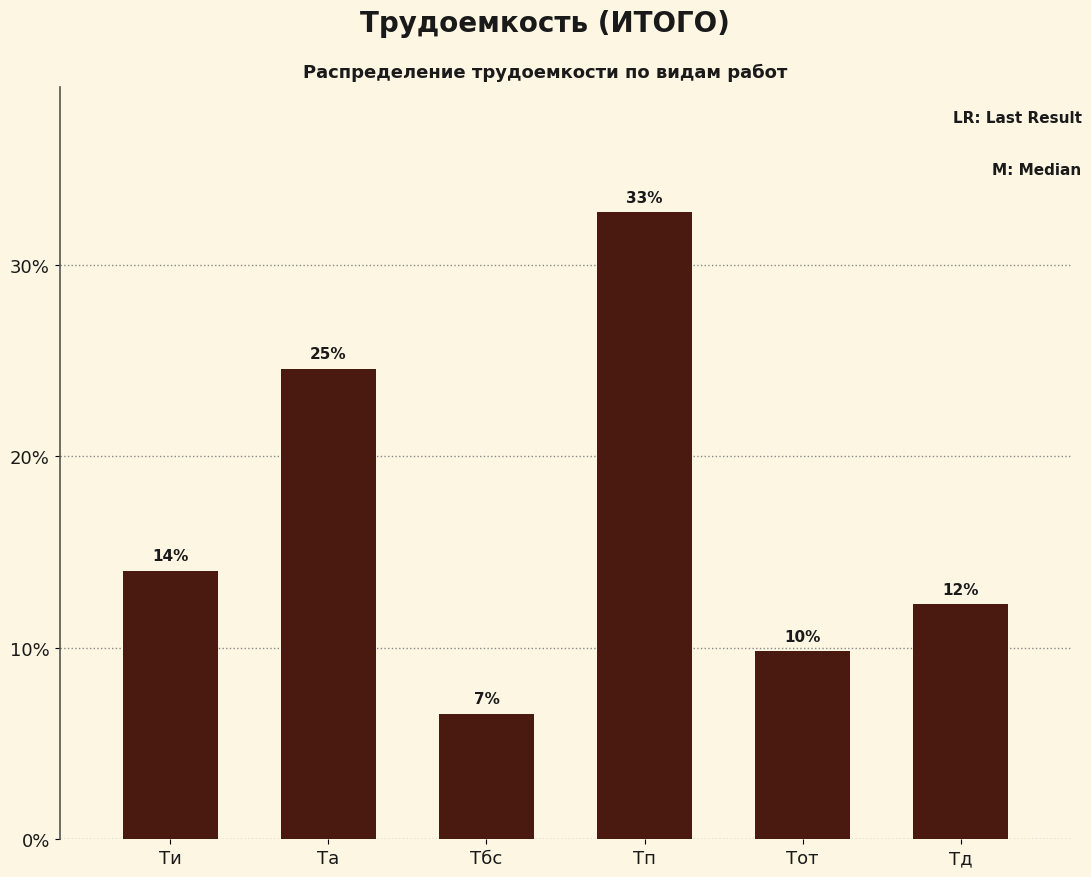

How many bars are there in total?

6